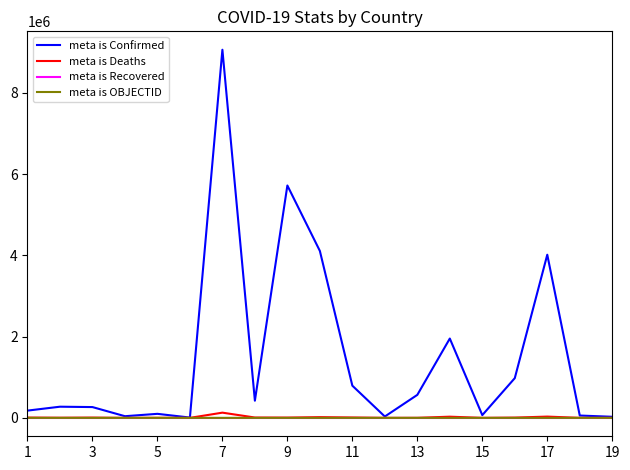

Which series has the largest total across all categories?

meta is Confirmed